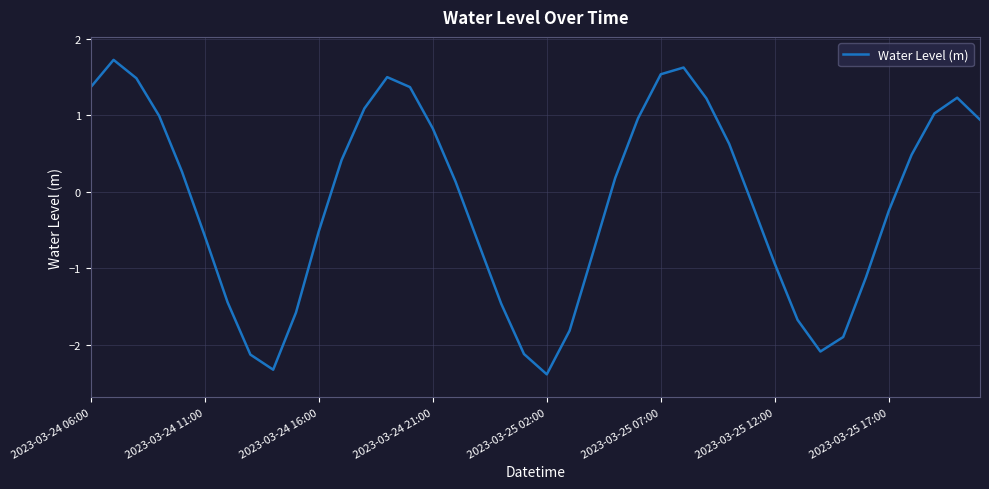

What is the greatest value displayed?

1.7